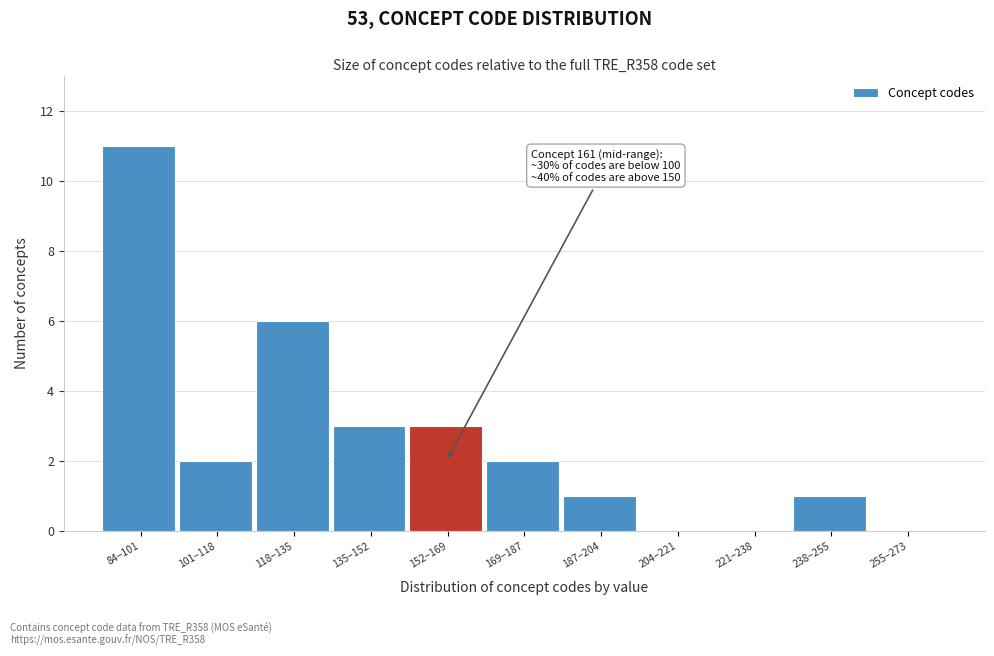

Reading left to right, what are all the values shown in this chart?

84–101=11	101–118=2	118–135=6	135–152=3	152–169=3	169–187=2	187–204=1	204–221=0	221–238=0	238–255=1	255–273=0